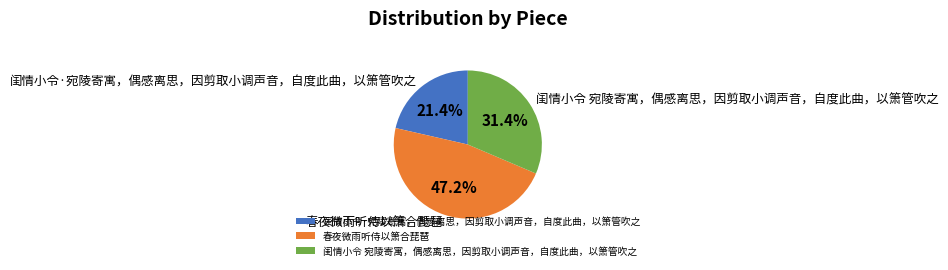

Between 闺情小令 宛陵寄寓，偶感离思，因剪取小调声音，自度此曲，以箫管吹之 and 闺情小令·宛陵寄寓，偶感离思，因剪取小调声音，自度此曲，以箫管吹之, which is larger?

闺情小令 宛陵寄寓，偶感离思，因剪取小调声音，自度此曲，以箫管吹之